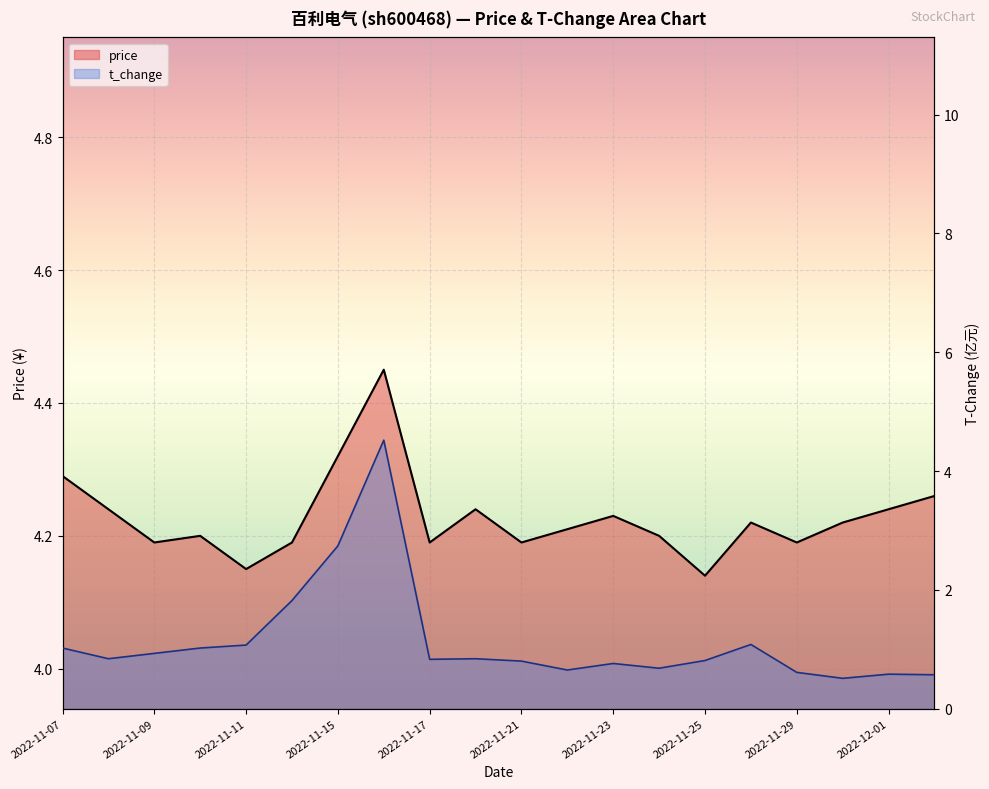

True or false: price and t_change cross at least once.

True